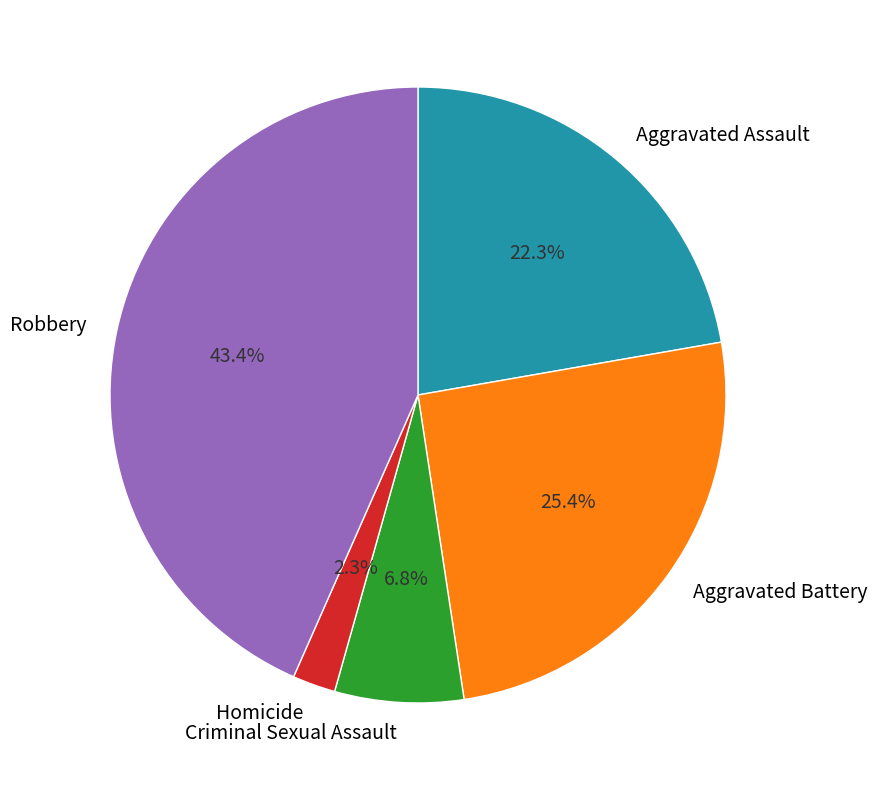

What is the largest slice in the pie chart?

Robbery